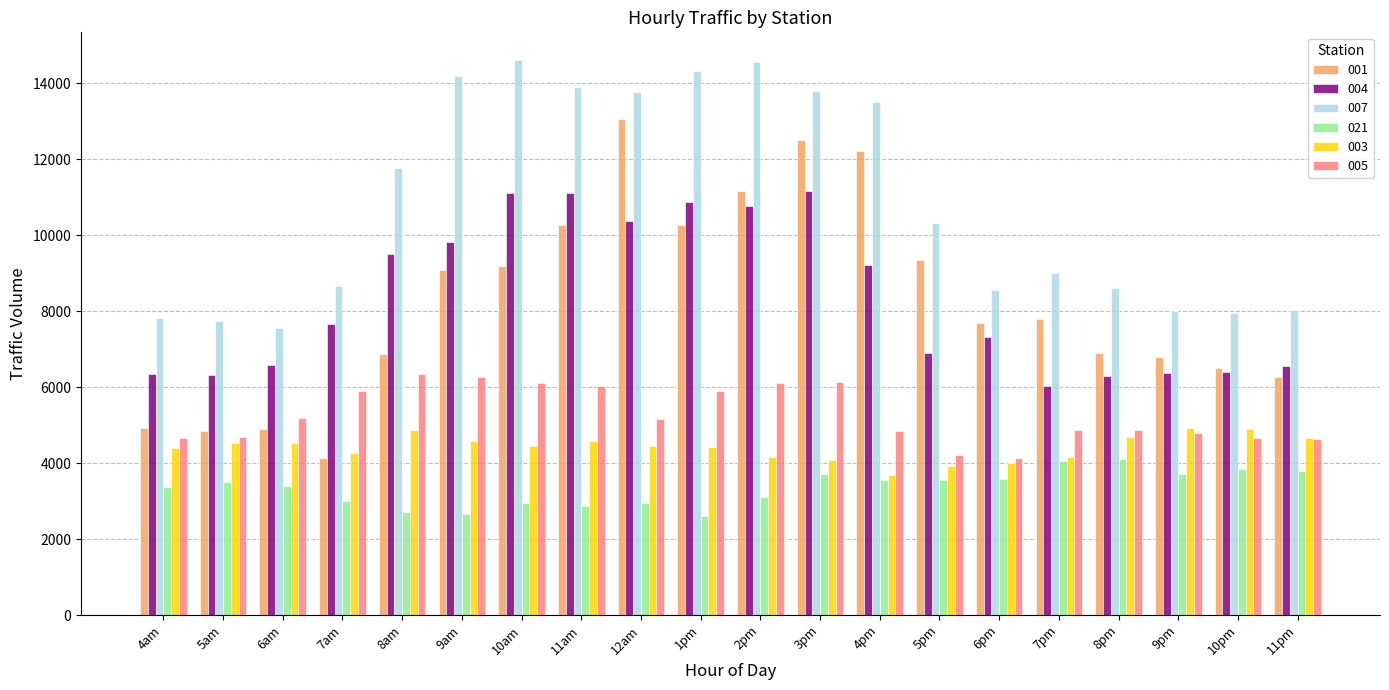

Which series has the largest range (max minus min)?

001